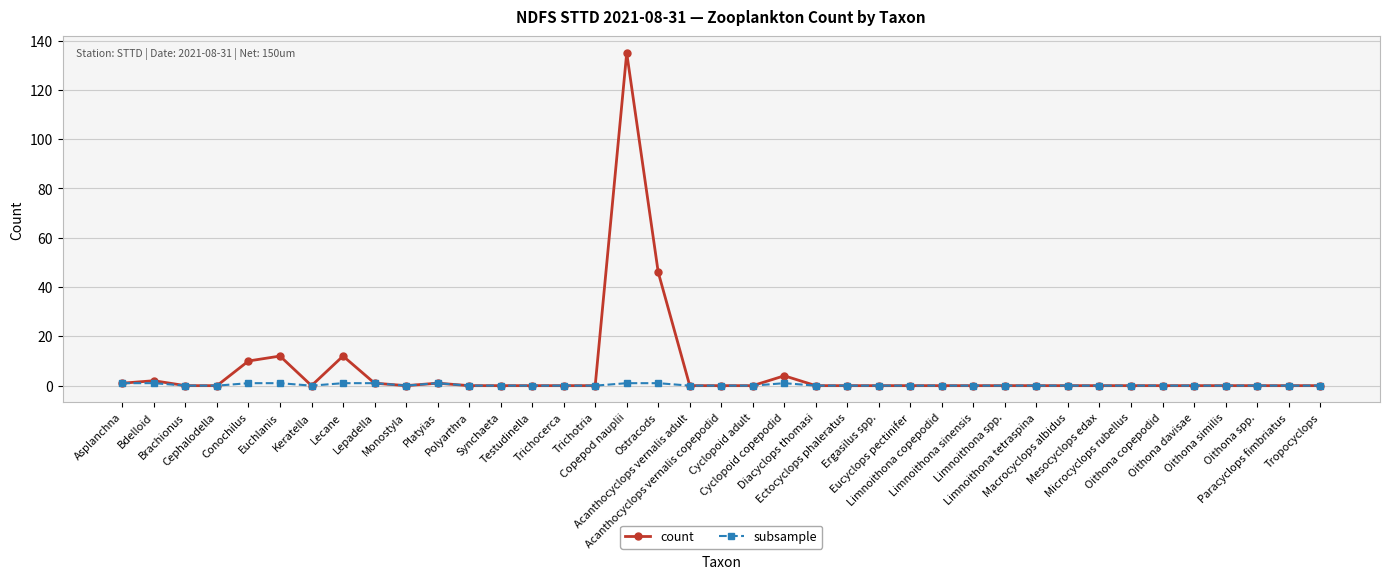

Which series has the widest spread of values?

count